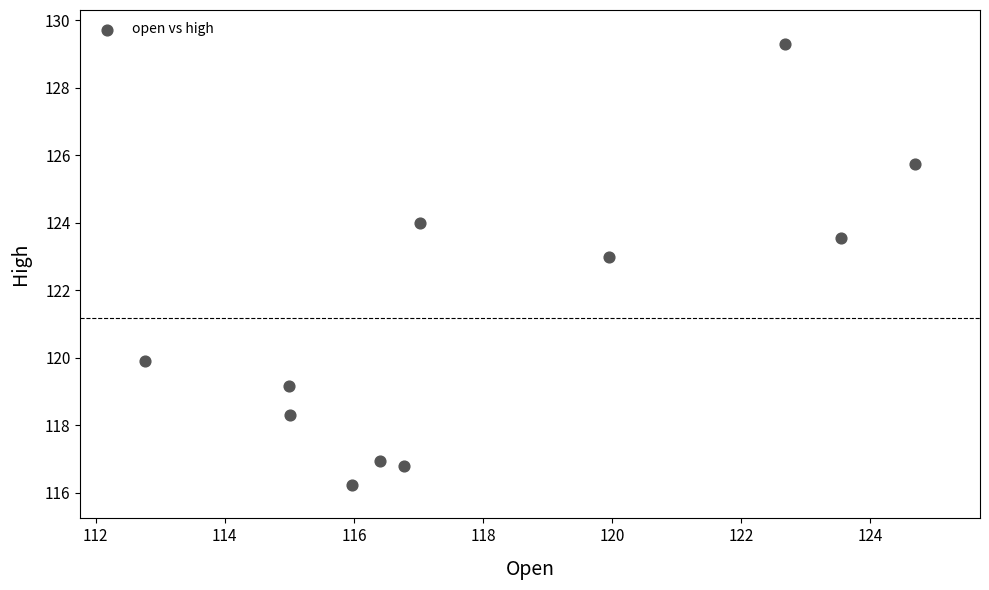

What is the range of X values (max minus min)?

11.9